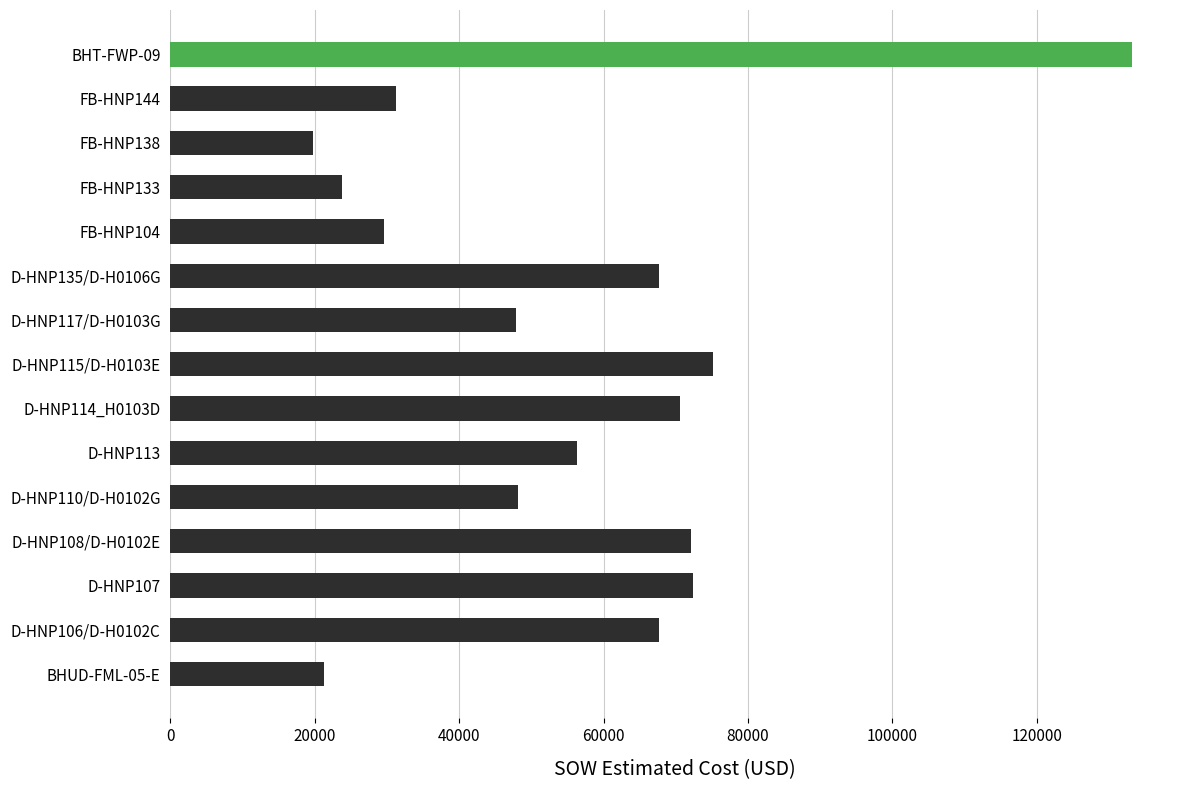

What is the approximate value at D-HNP135/D-H0106G?

67735.5